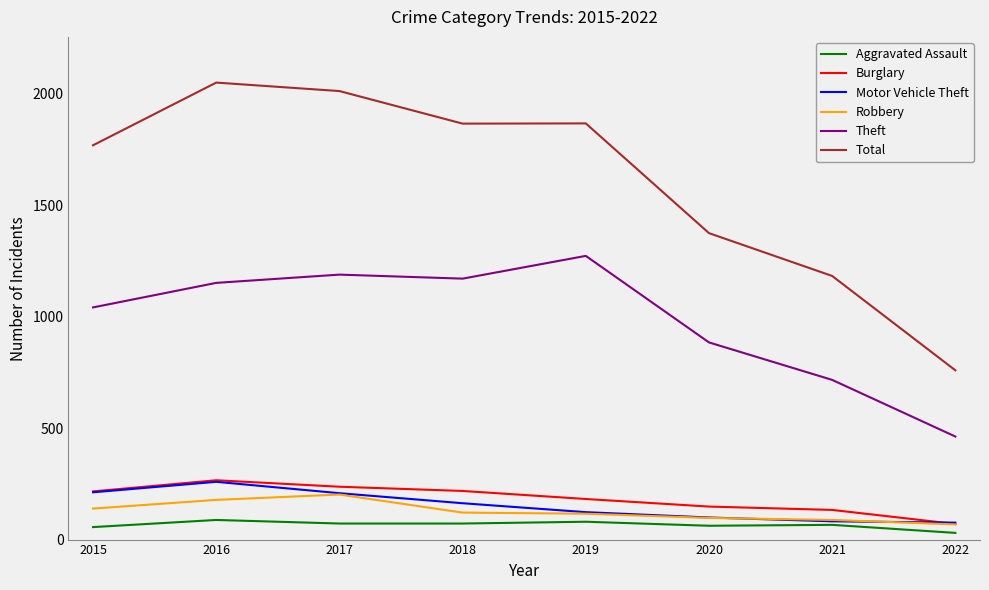

Which category has the highest value in the Theft series?

2019